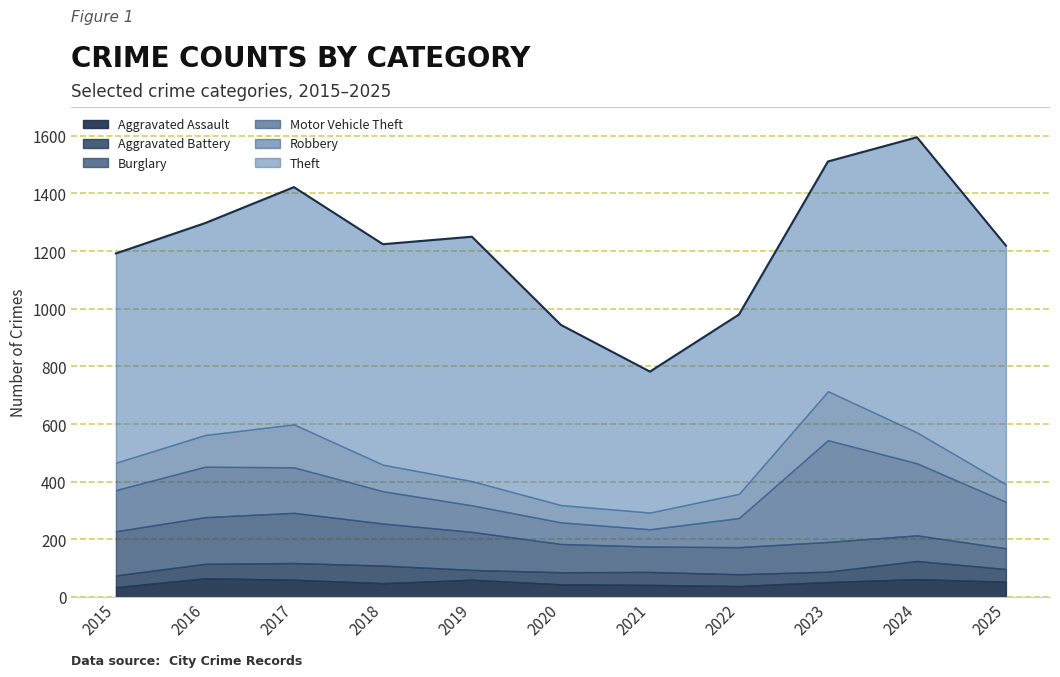

What is the spread (max minus min) of values at 2025?

784